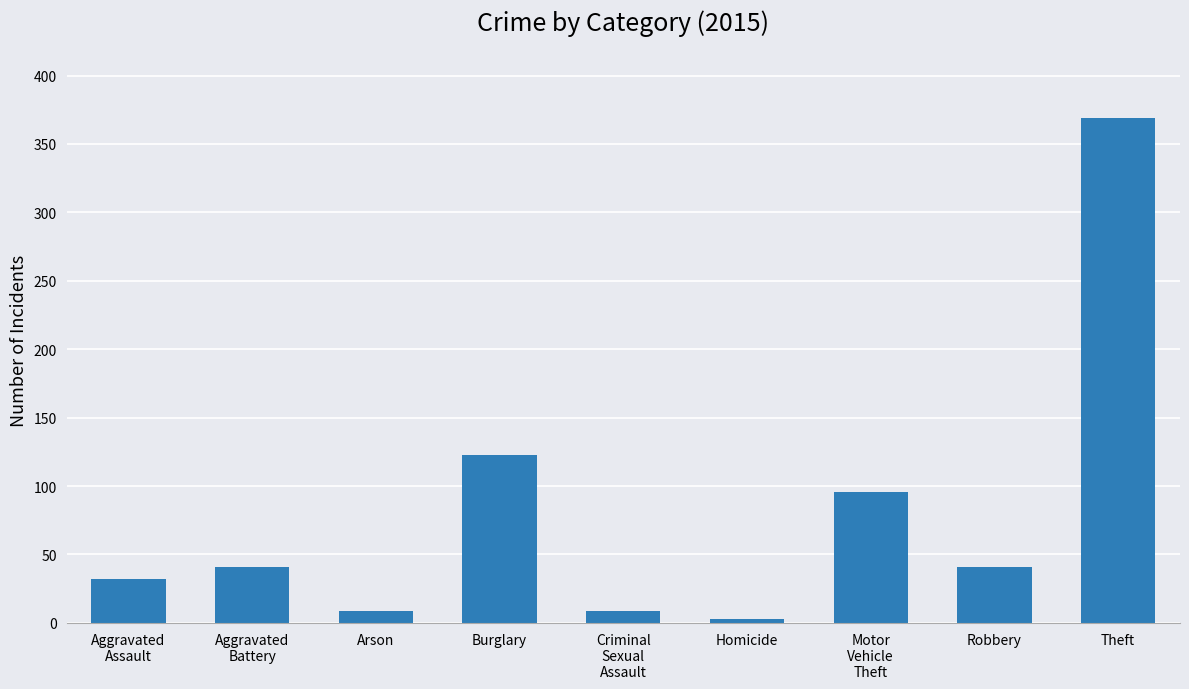

Does the chart contain any negative values?

No